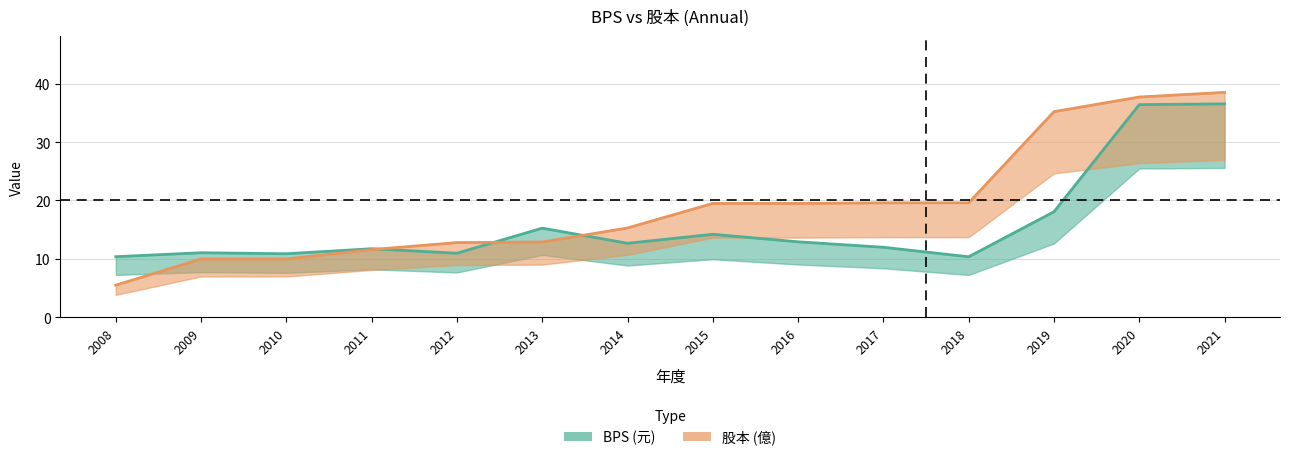

How many intersections are there between 股本 and BPS?

3